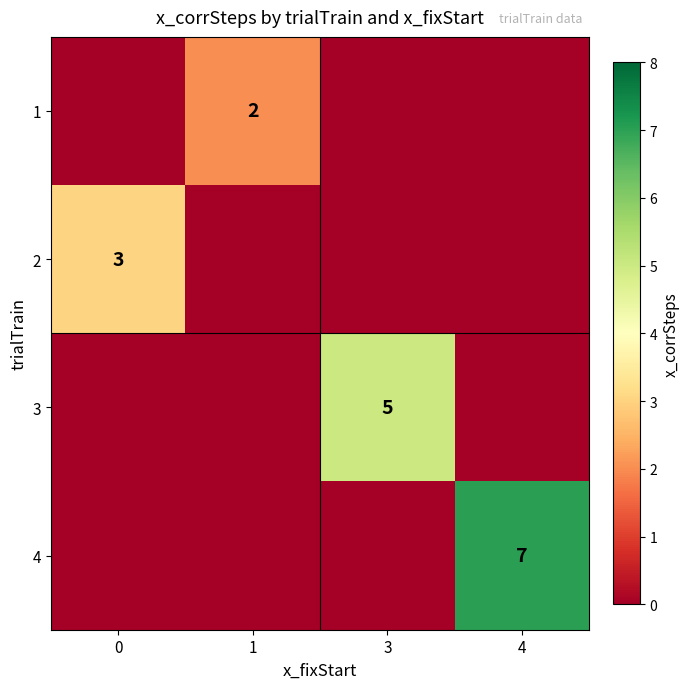

Is it true that 1 equals 2 at 1?

True